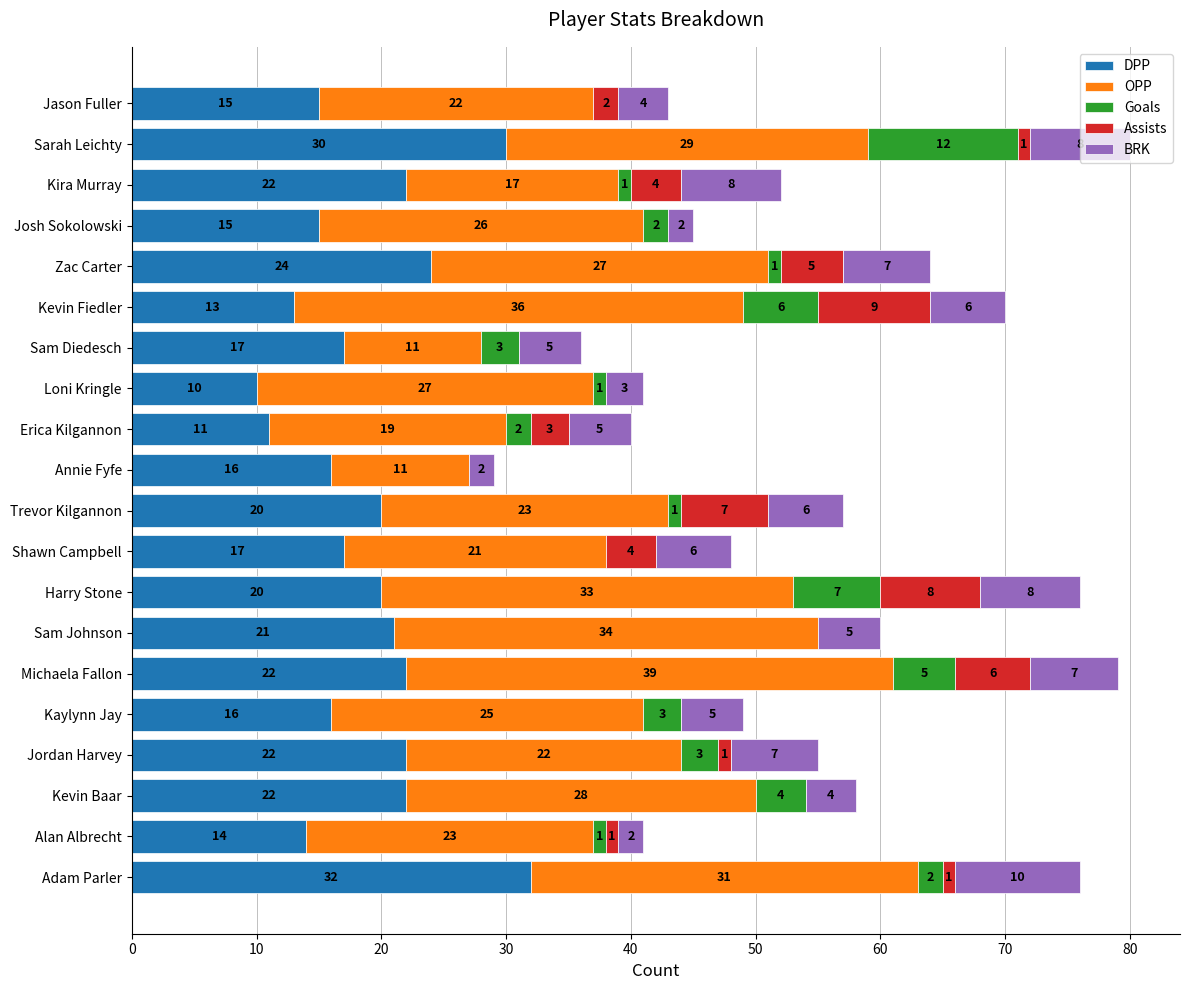

At which category is the sum across all series the highest?

Sarah Leichty